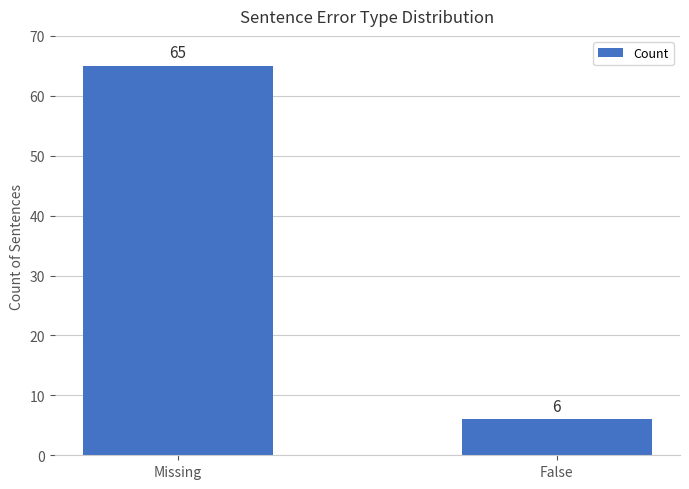

List the labels in order of value, largest first.

Missing, False